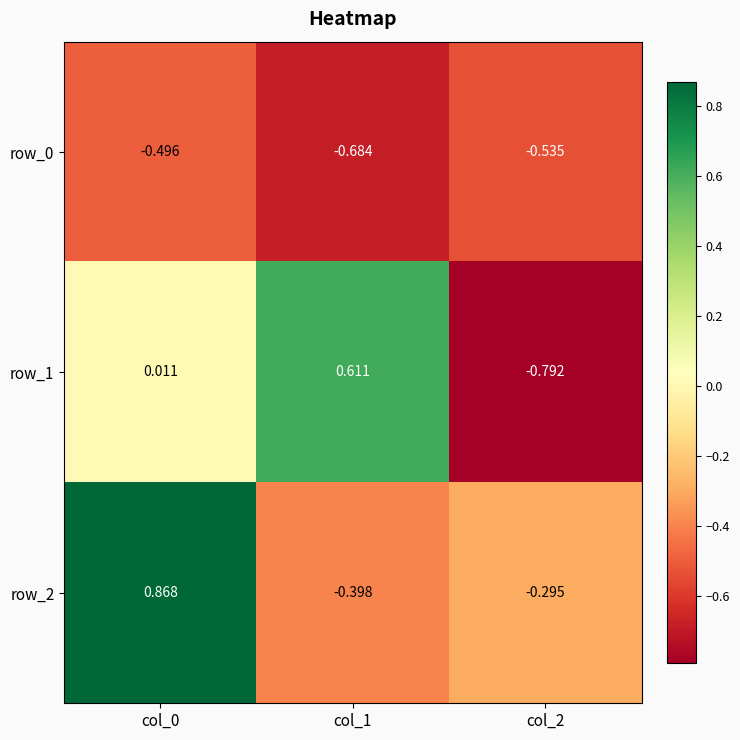

Which category has the lowest value across all series?

col_2